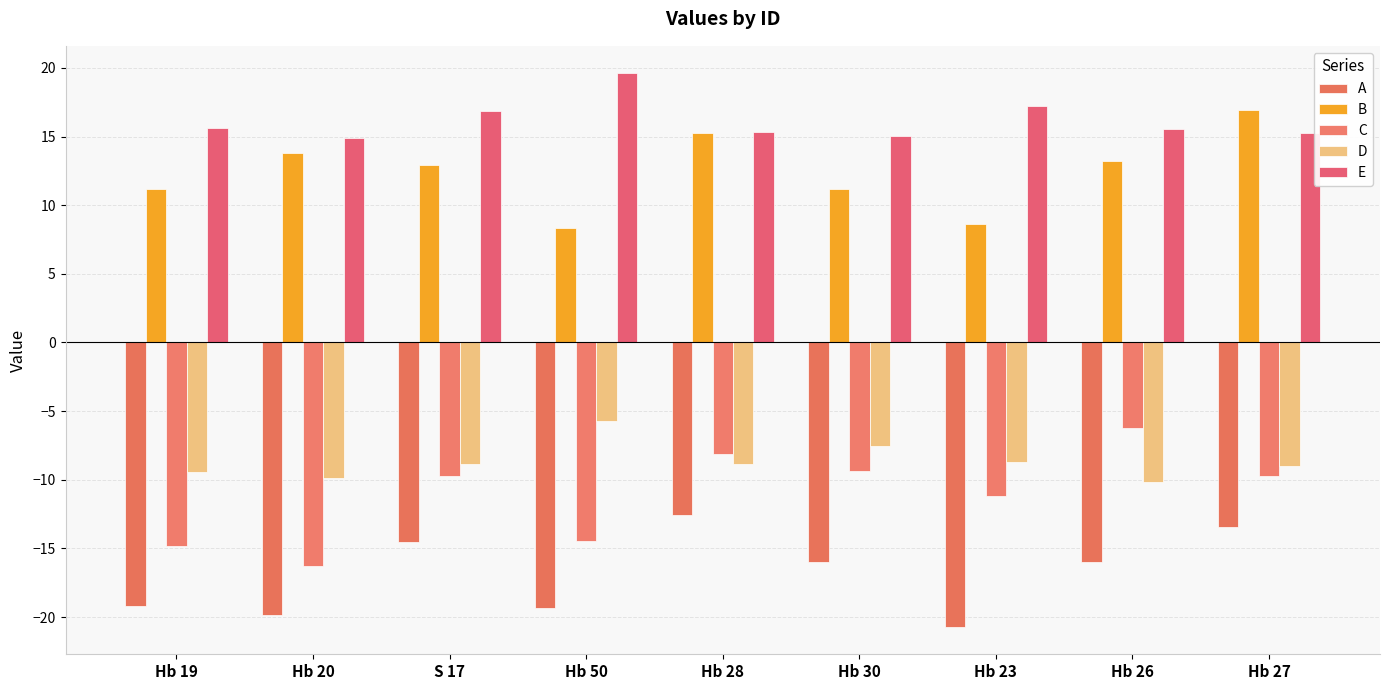

What is the label of the 2nd bar from the right?

Hb 26